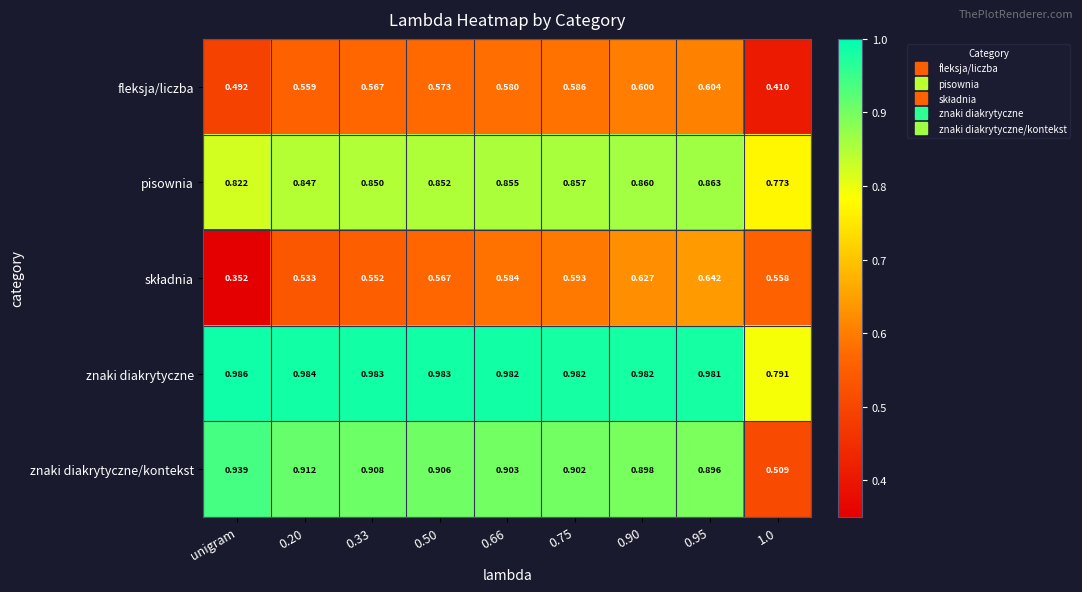

Which series has the widest spread of values?

znaki diakrytyczne/kontekst